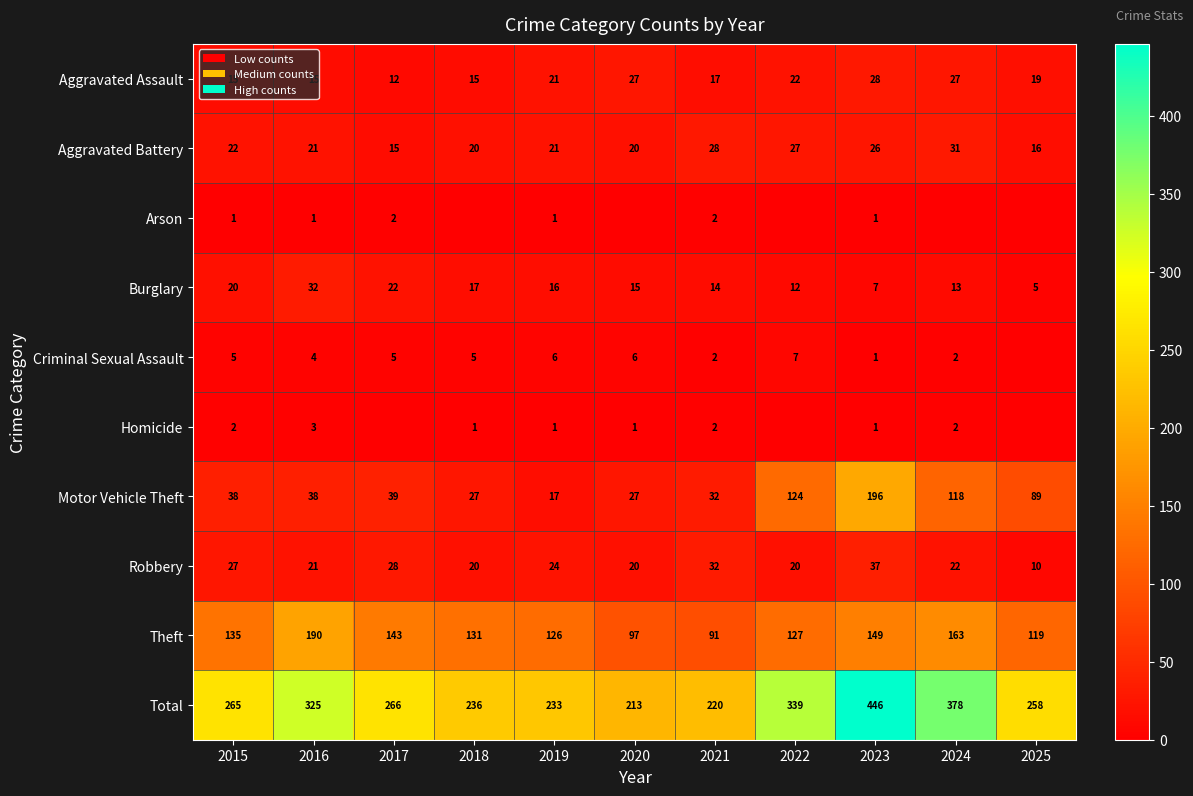

Which label corresponds to the largest value in the chart?

2023